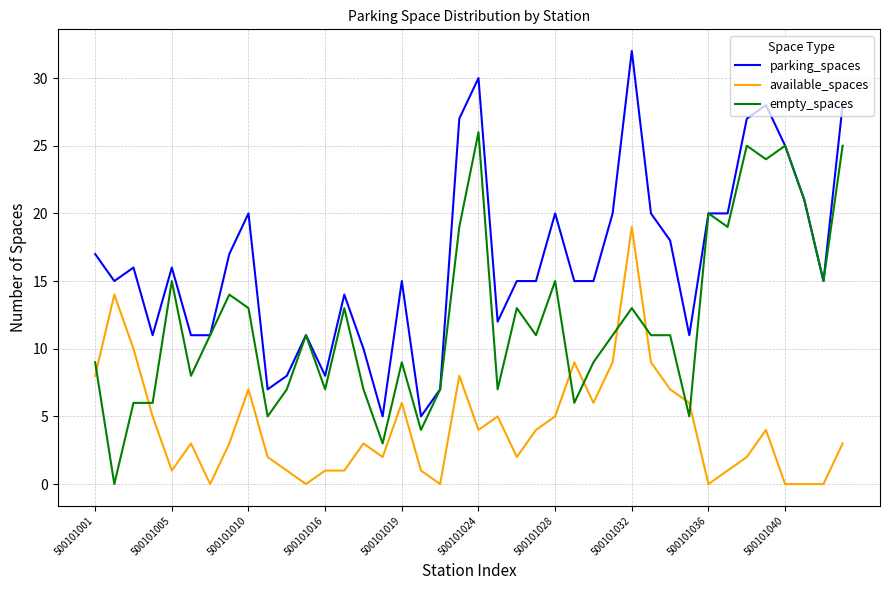

How many lines are shown in the chart?

3